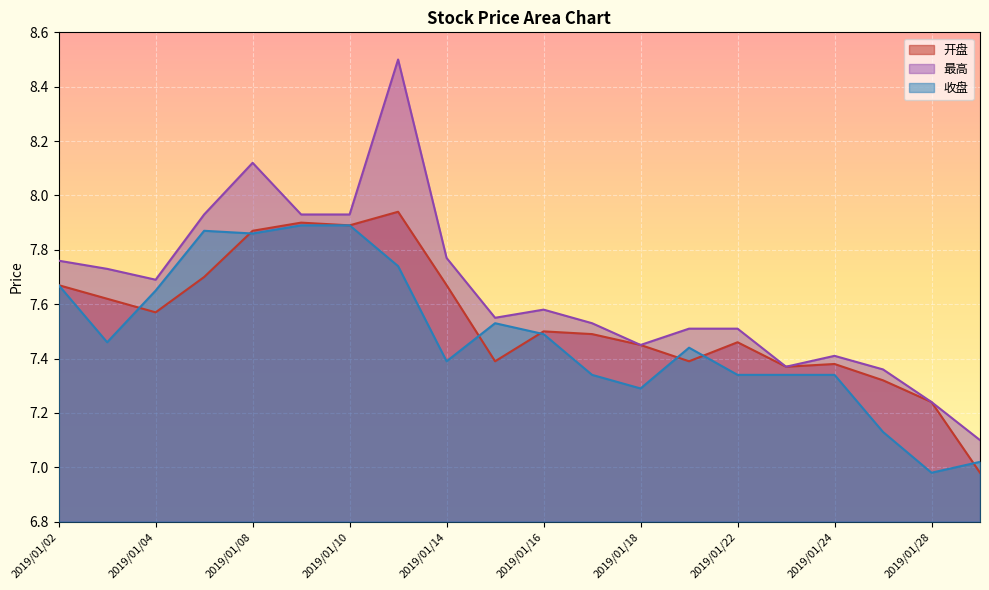

Where does the 开盘 series first go above 7?

2019/01/02